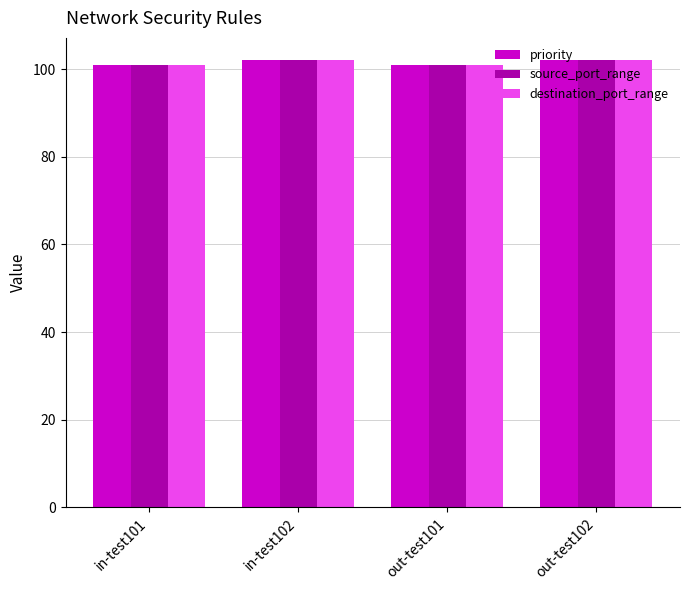

Reading right to left, list all the values displayed in this chart.

priority: out-test102=102	out-test101=101	in-test102=102	in-test101=101
source_port_range: out-test102=102	out-test101=101	in-test102=102	in-test101=101
destination_port_range: out-test102=102	out-test101=101	in-test102=102	in-test101=101